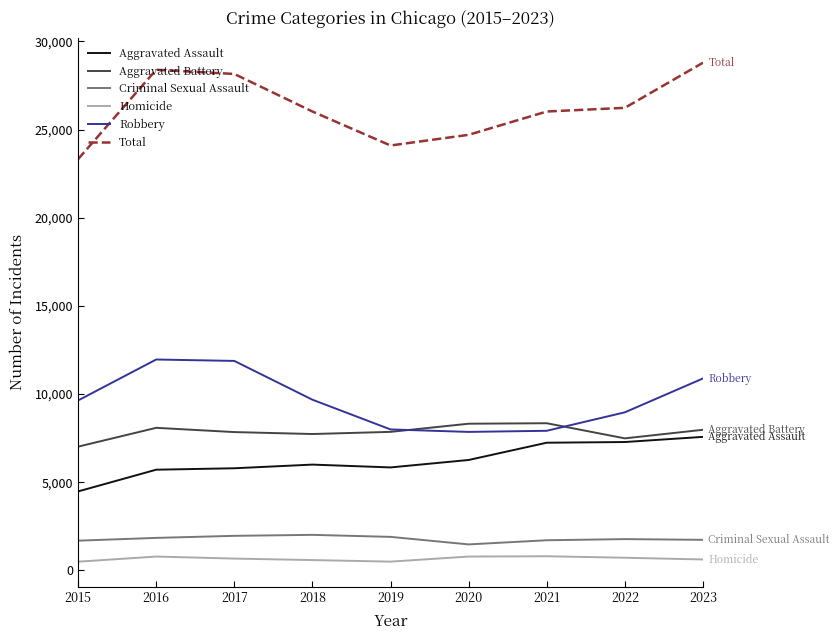

True or false: Aggravated Assault and Criminal Sexual Assault cross at least once.

False